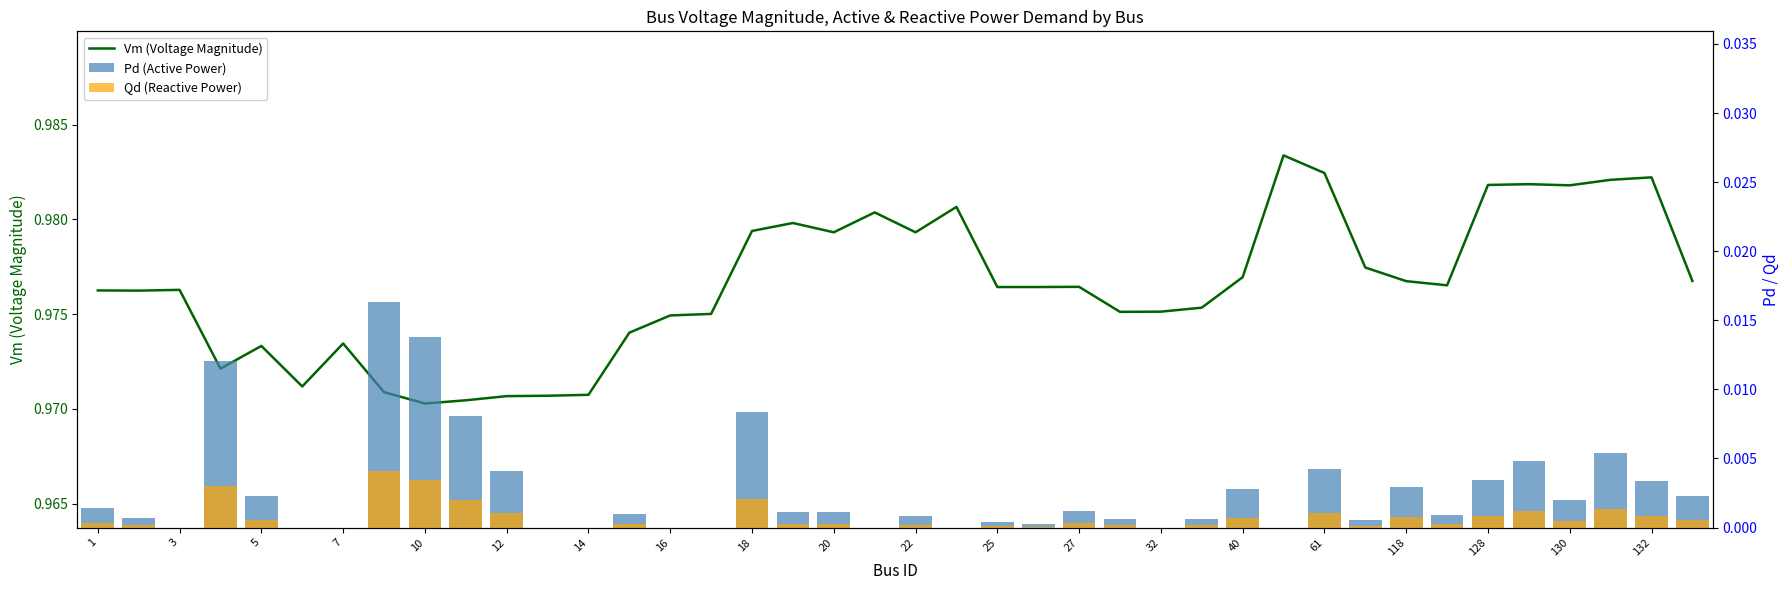

How many categories are shown in the chart?

40